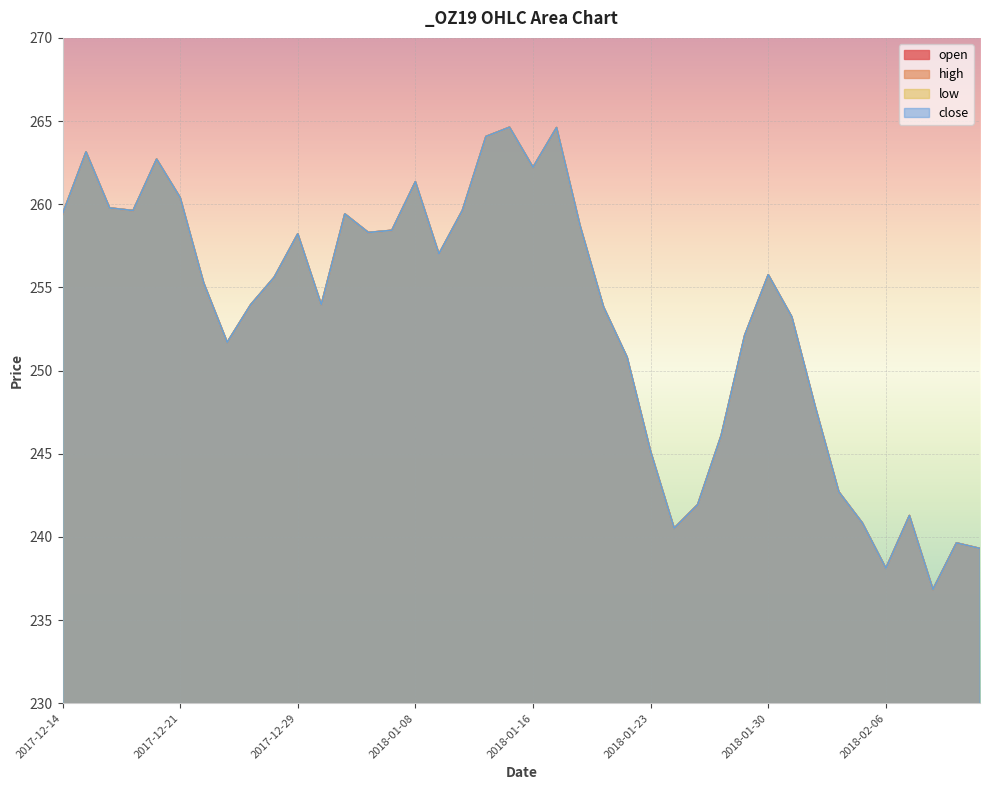

At how many categories does at least one series exceed 259?

13